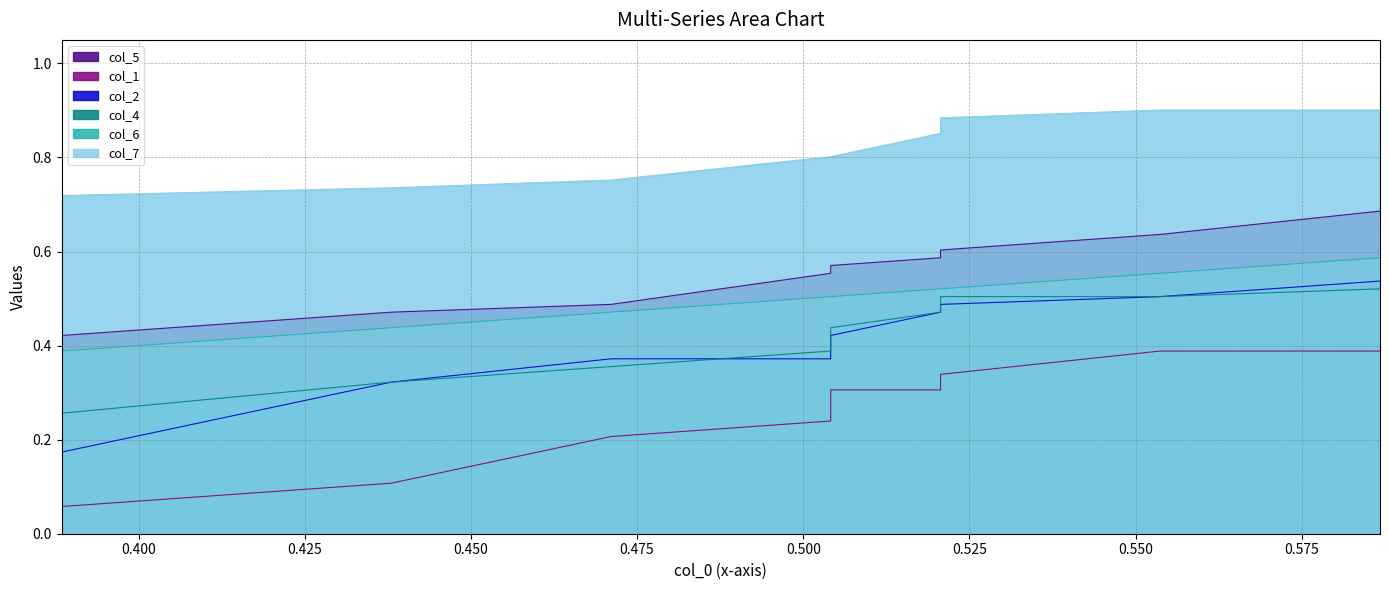

What is the maximum value shown in the chart?

0.9